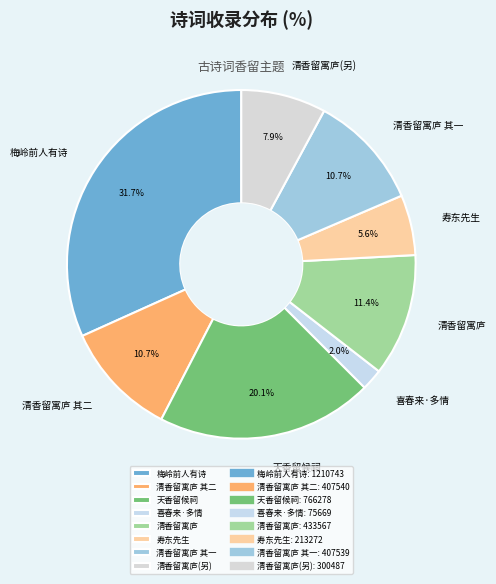

What portion of the pie excludes 清香留寓庐 其一?

89.3%